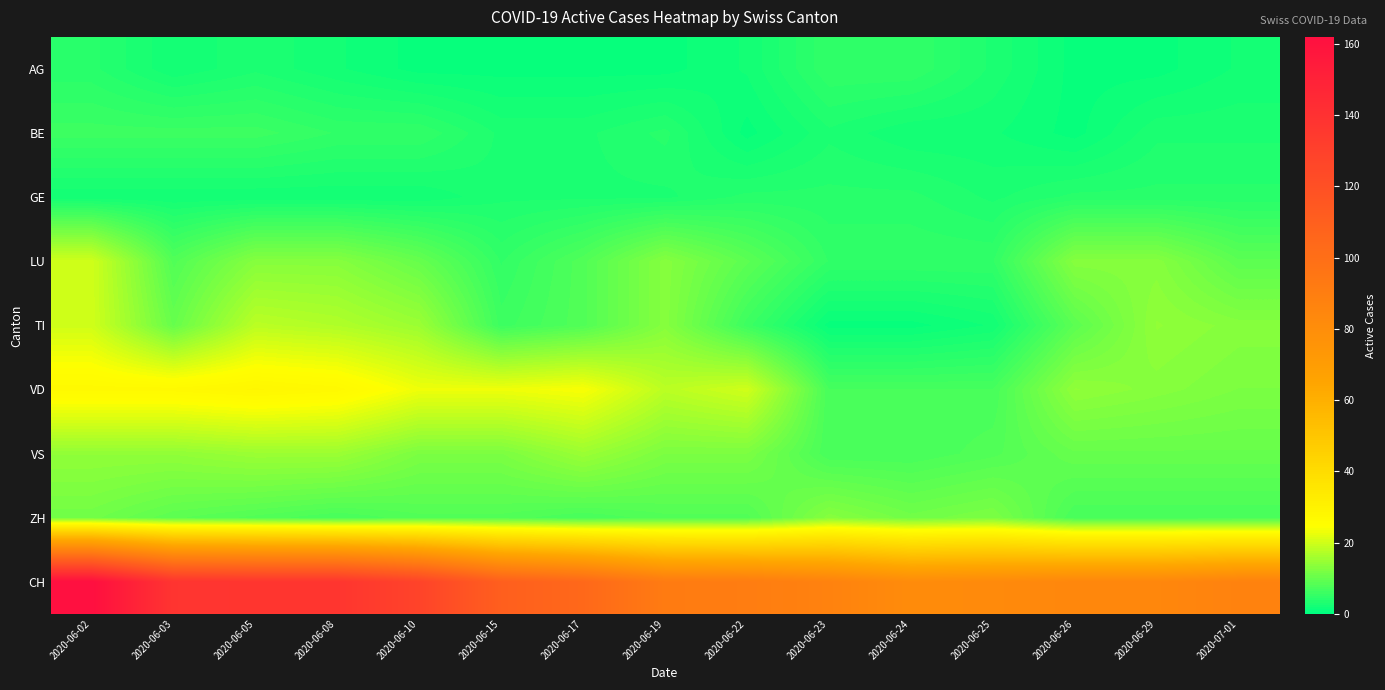

List the series in order of their peak value, highest first.

CH, VD, LU, TI, VS, ZH, BE, AG, GE